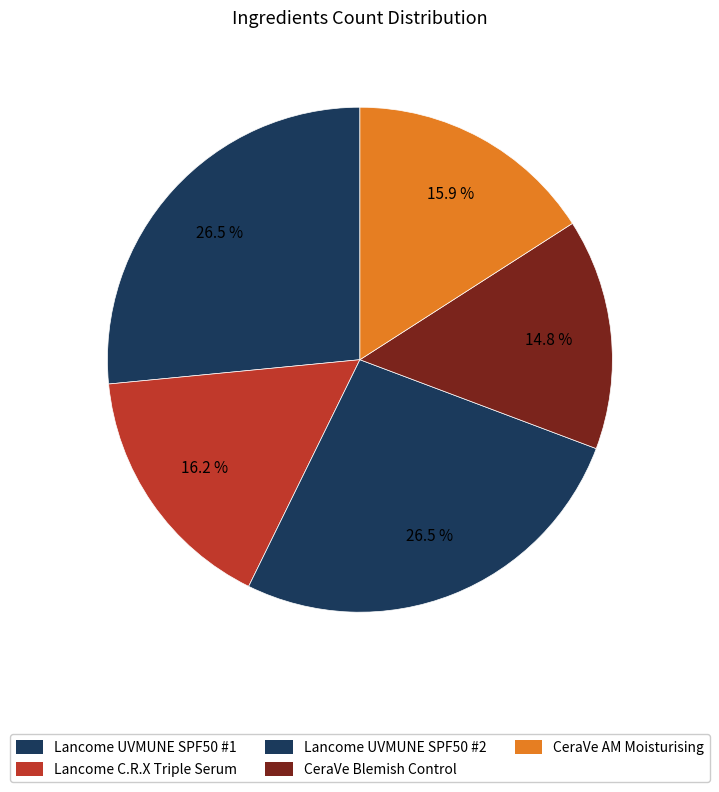

Which slice is the smallest?

CeraVe Blemish Control